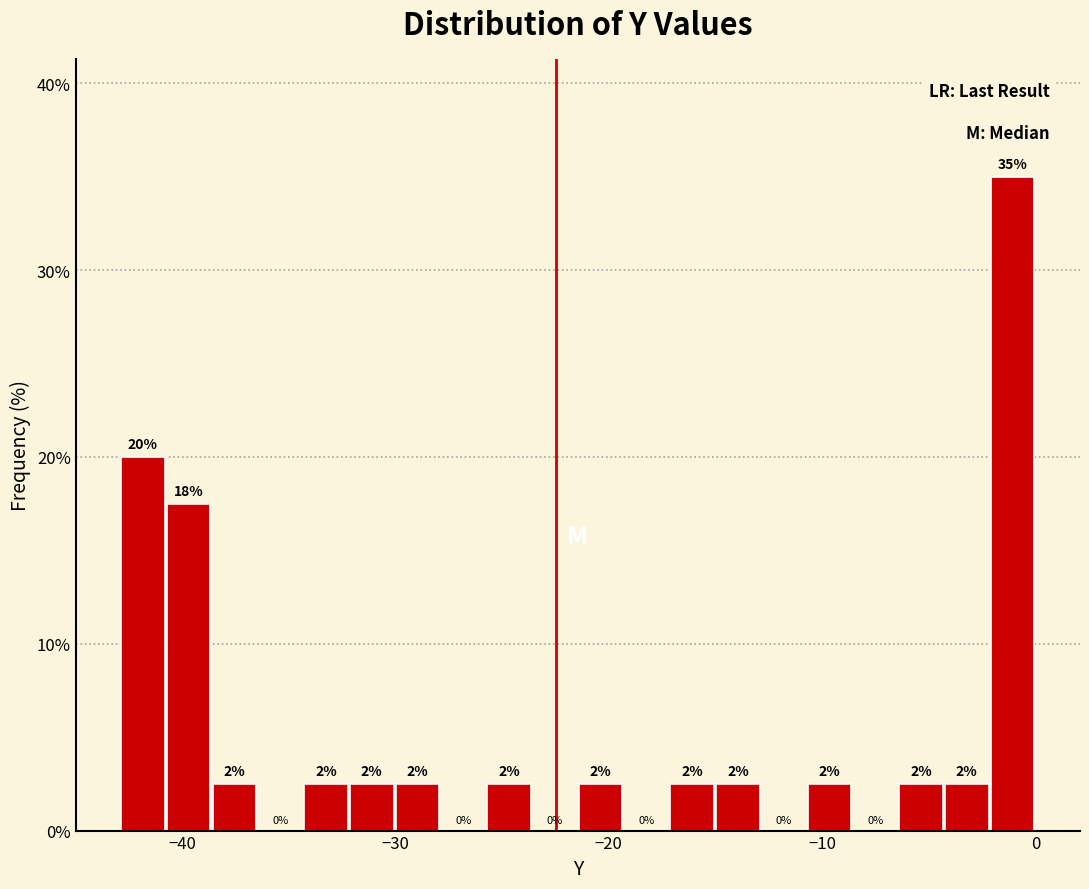

Around what value on the x-axis is the tallest bar? Give the approximate position of its centre, as read against the axis.

-1